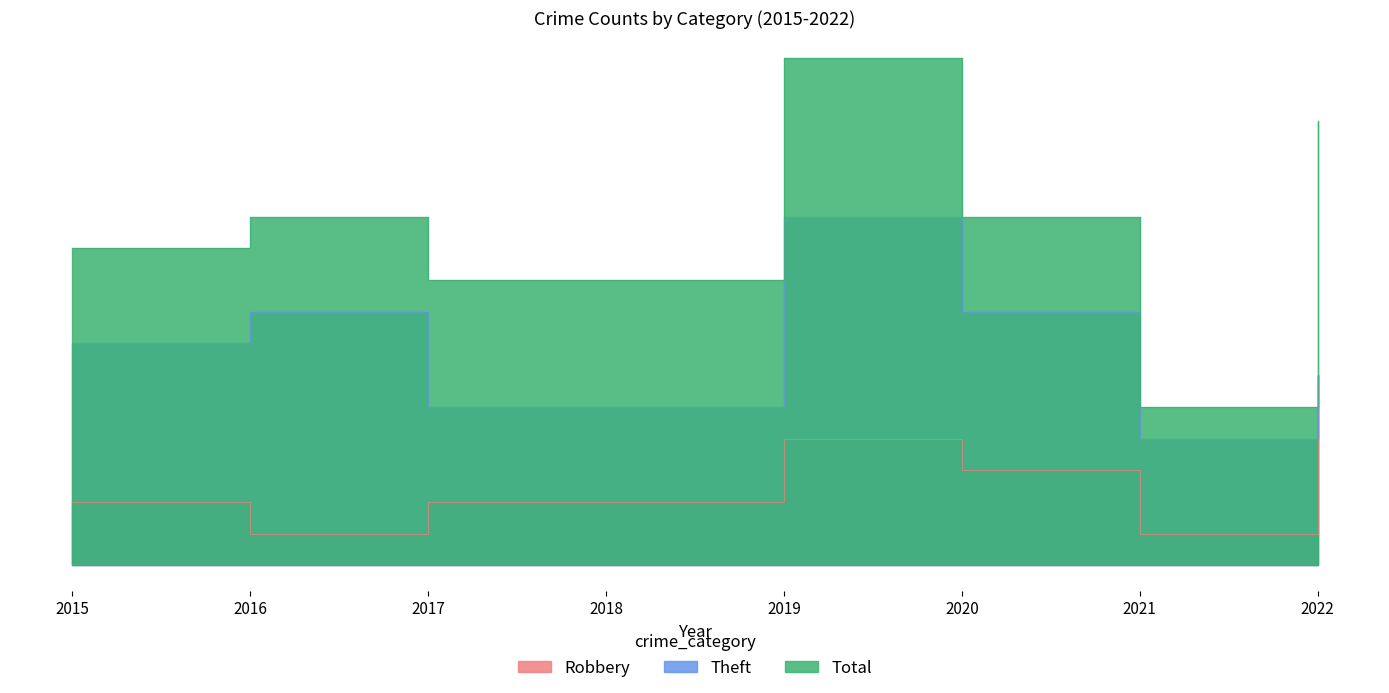

Which series has the largest range (max minus min)?

Total